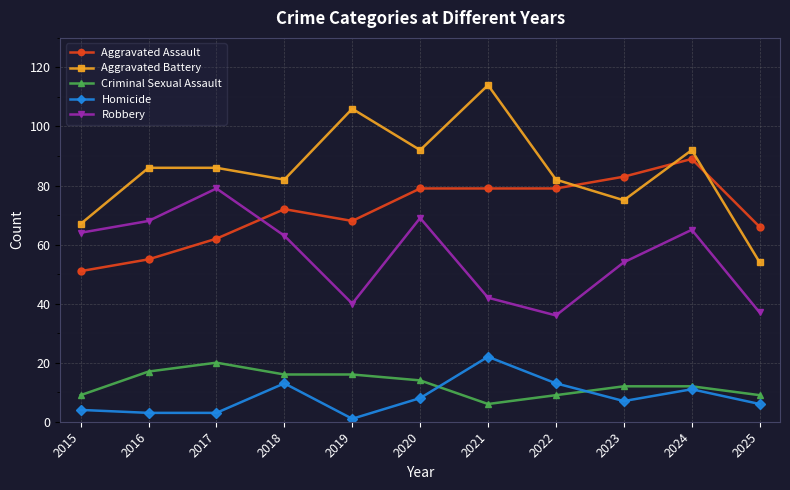

How many data points in Aggravated Battery are less than 86?

5